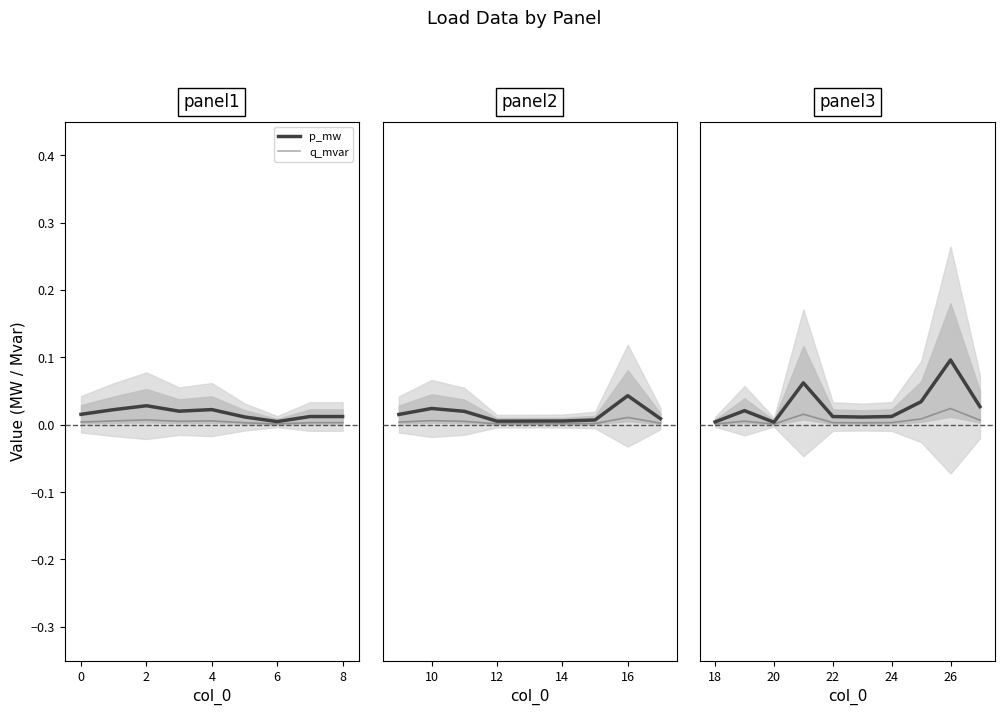

Is it true that q_mvar equals 0.0 at 8?

False